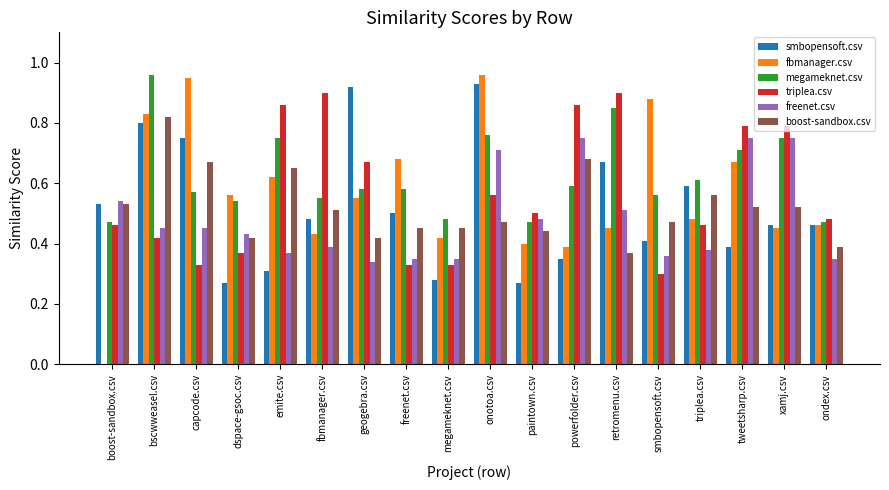

What is the total value across all series at smbopensoft.csv?

3.0